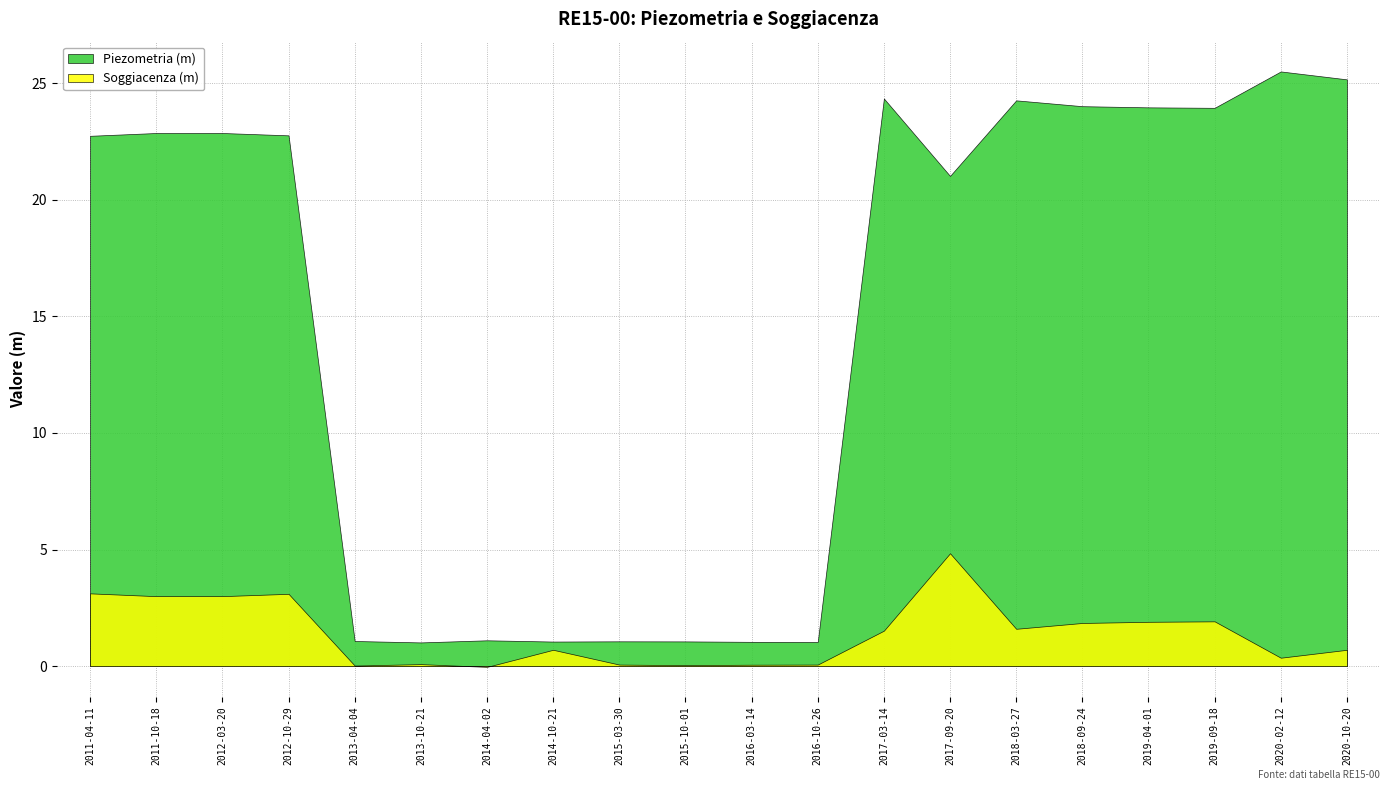

Reading right to left, transcribe all the data shown in this chart.

Piezometria (m): 2020-10-20=25.2	2020-02-12=25.5	2019-09-18=23.9	2019-04-01=24.0	2018-09-24=24.0	2018-03-27=24.3	2017-09-20=21.0	2017-03-14=24.3	2016-10-26=1.0	2016-03-14=1.0	2015-10-01=1.1	2015-03-30=1.1	2014-10-21=1.1	2014-04-02=1.1	2013-10-21=1.0	2013-04-04=1.1	2012-10-29=22.8	2012-03-20=22.9	2011-10-18=22.9	2011-04-11=22.7
Soggiacenza (m): 2020-10-20=0.7	2020-02-12=0.4	2019-09-18=1.9	2019-04-01=1.9	2018-09-24=1.9	2018-03-27=1.6	2017-09-20=4.8	2017-03-14=1.5	2016-10-26=0.1	2016-03-14=0.1	2015-10-01=0.0	2015-03-30=0.1	2014-10-21=0.7	2014-04-02=-0.0	2013-10-21=0.1	2013-04-04=0.0	2012-10-29=3.1	2012-03-20=3.0	2011-10-18=3.0	2011-04-11=3.1